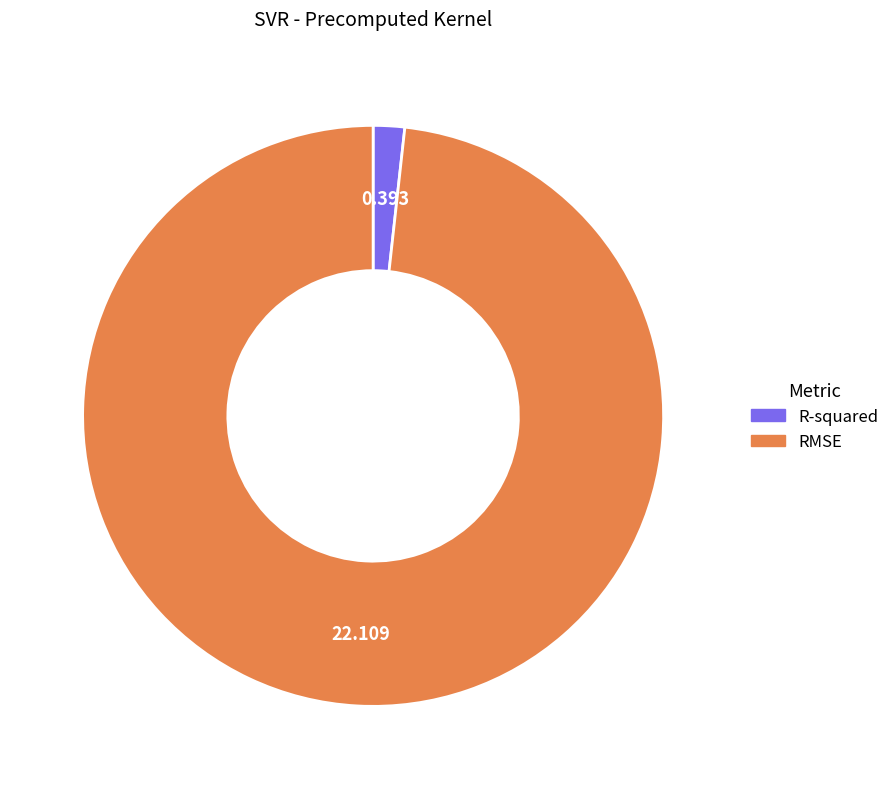

Rank the categories by value from highest to lowest.

RMSE, R-squared